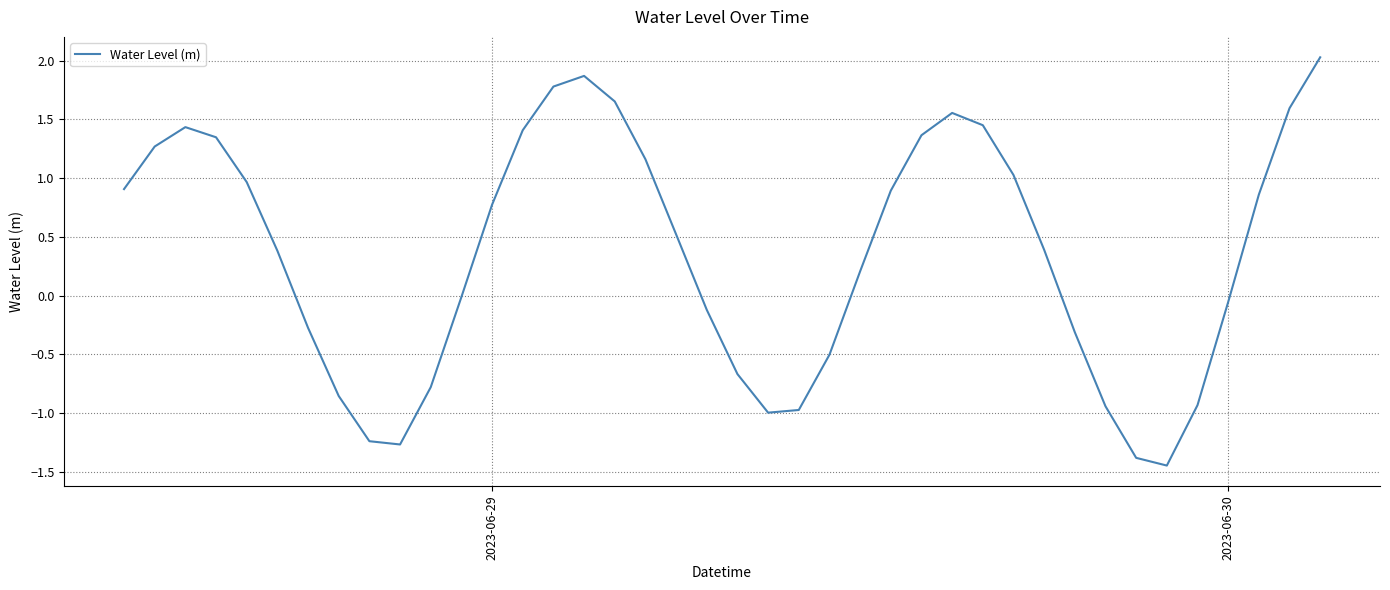

What is the maximum value shown in the chart?

2.0